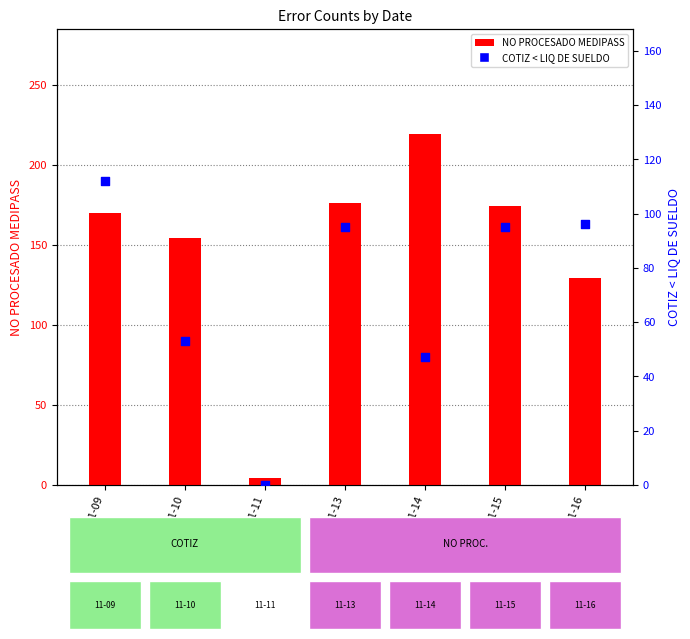

What are all the series names shown in the legend?

NO PROCESADO MEDIPASS, COTIZ < LIQ DE SUELDO